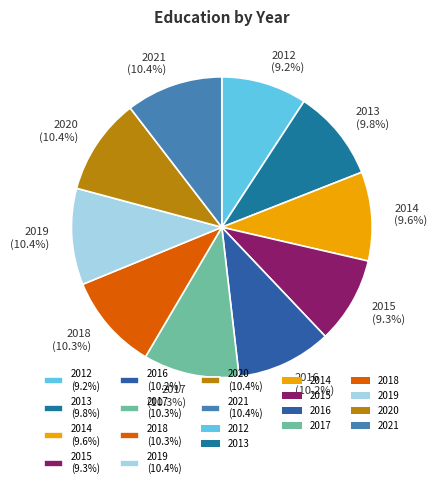

Approximately how many times larger is the value at 2012 (9.2%) compared to 2016 (10.2%)?

0.9